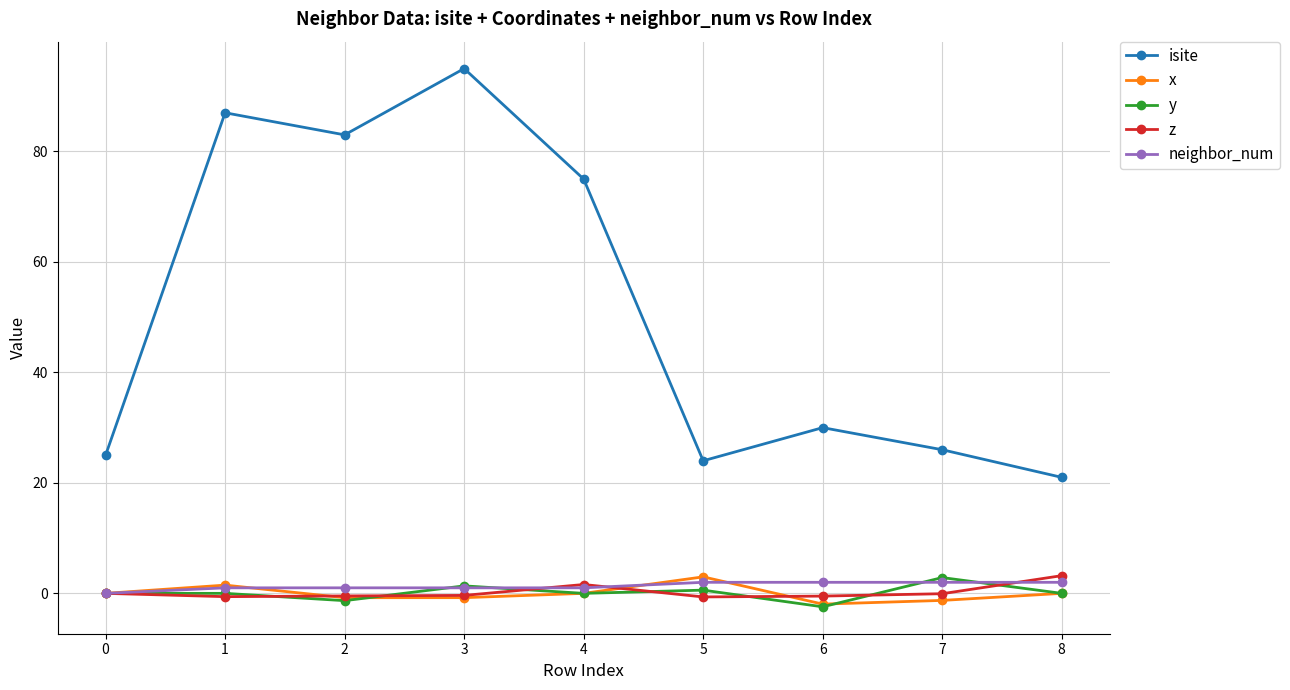

Which series has the widest spread of values?

isite